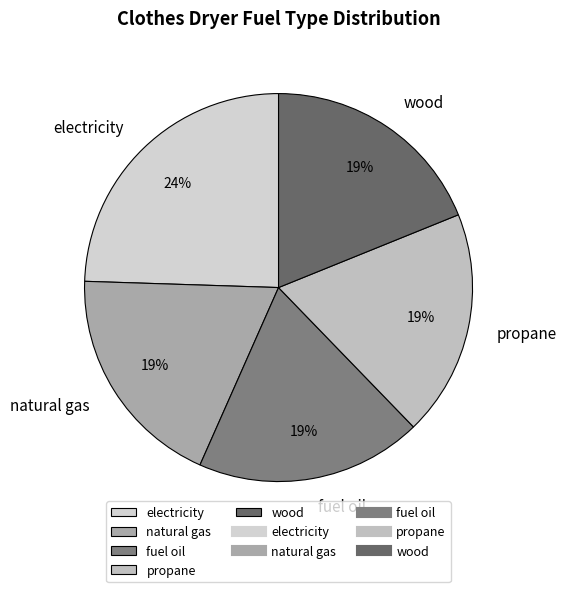

Which slice is the largest?

electricity